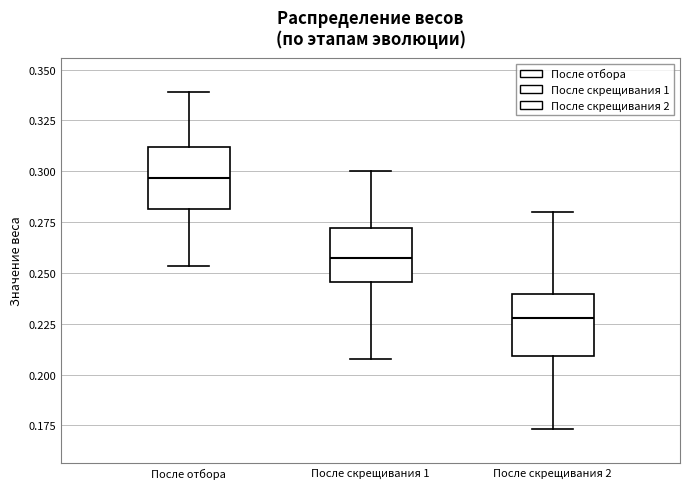

Where does the median line of the box for После отбора sit on the y-axis? The values are not printed on the chart, so give them approximately, as read against the axis.

0.295